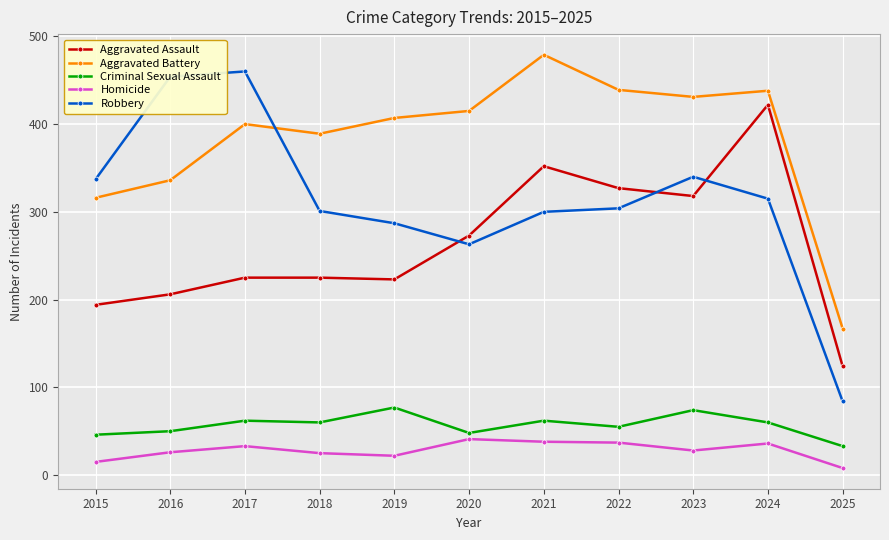

What is the value of the Aggravated Battery point at the 9th from the left?

431